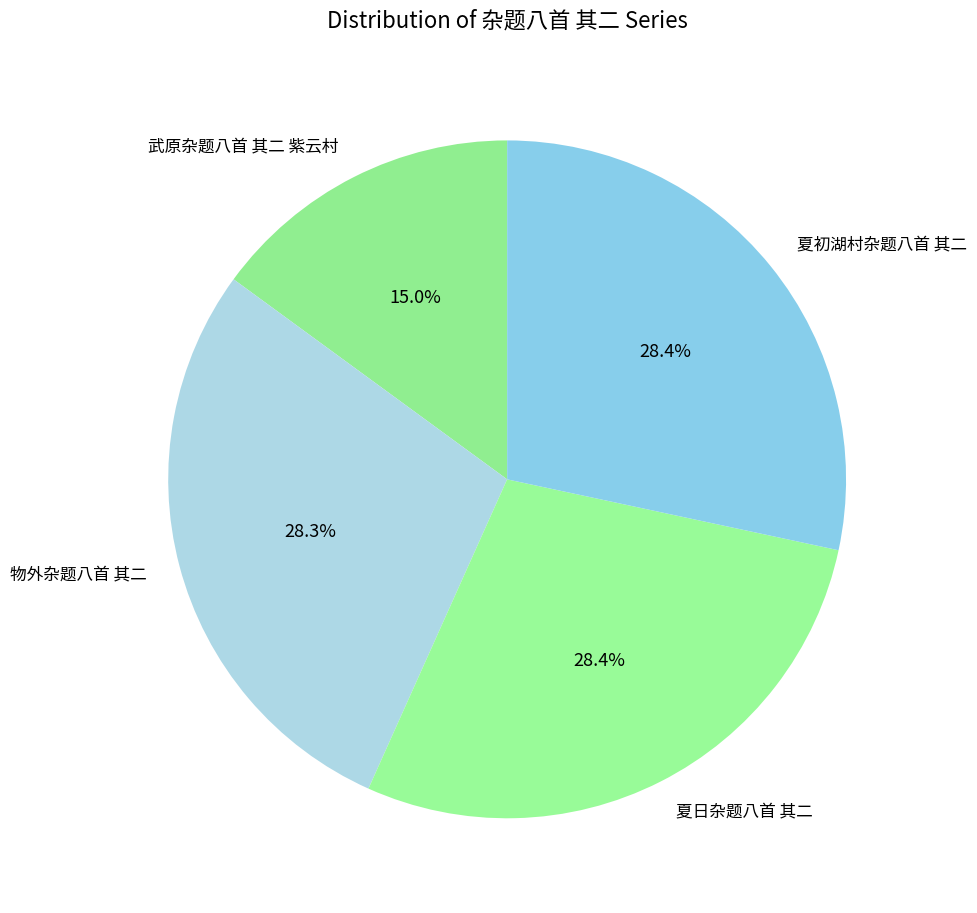

How many slices are in this pie chart?

4